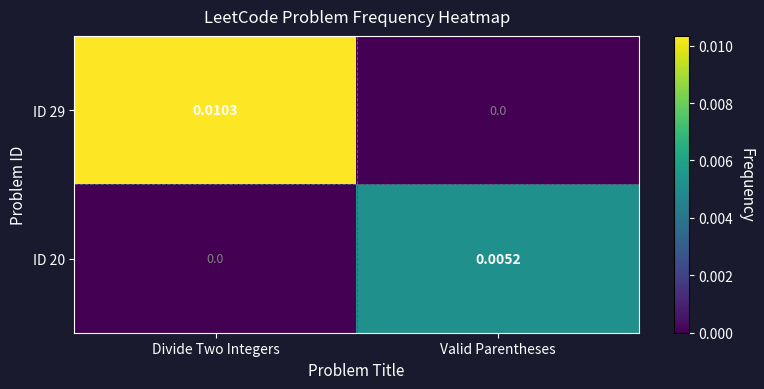

At which category does the chart reach its peak across all series?

Divide Two Integers